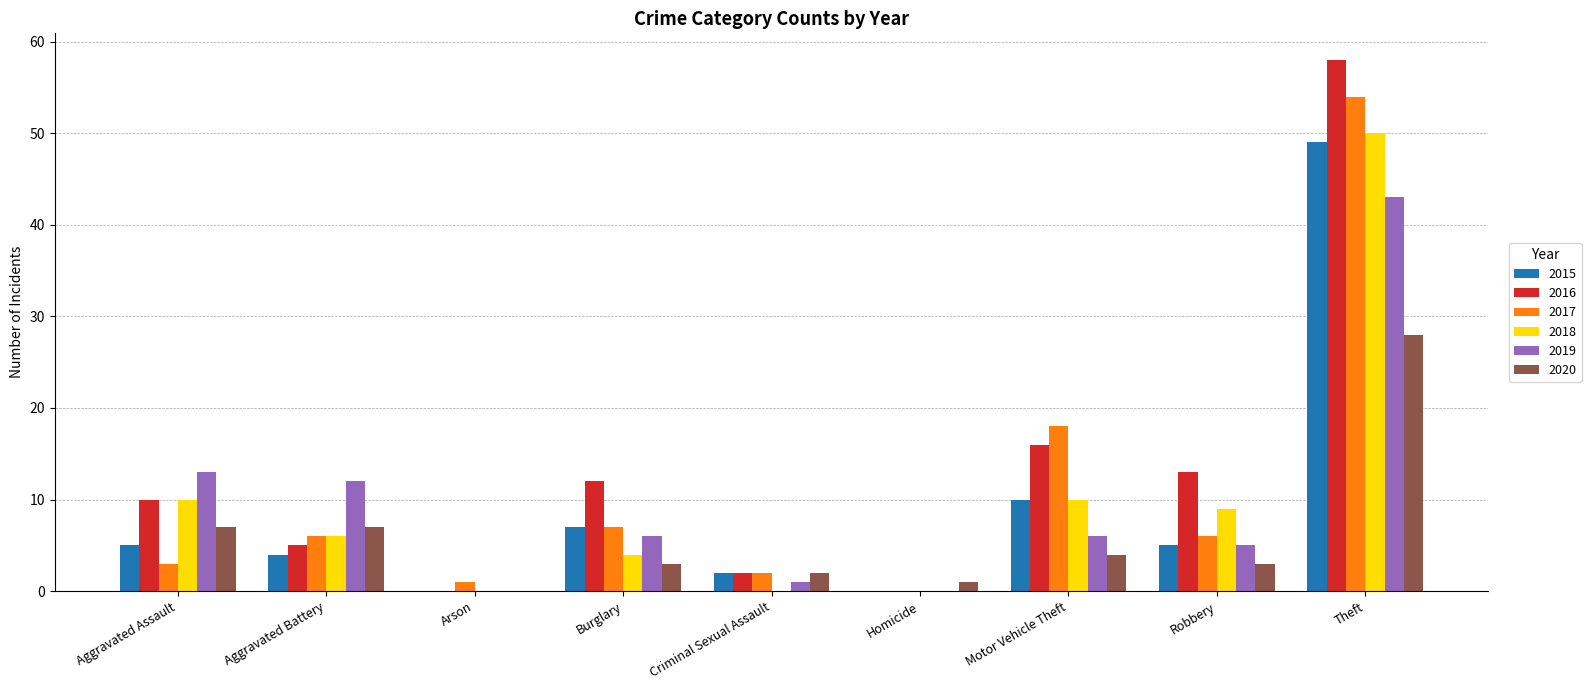

At which category is the sum across all series the highest?

Theft